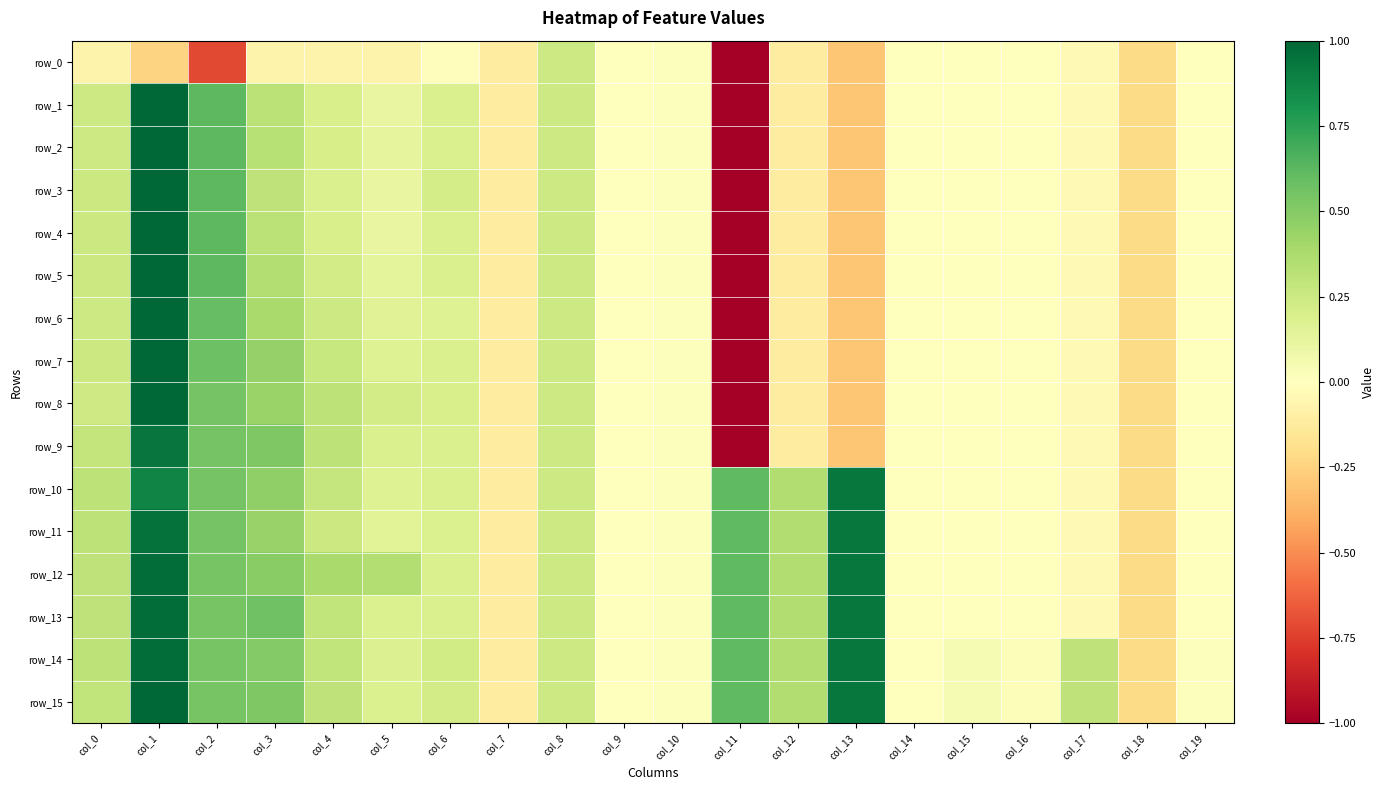

Which series changed the most between col_4 and col_17?

row_12